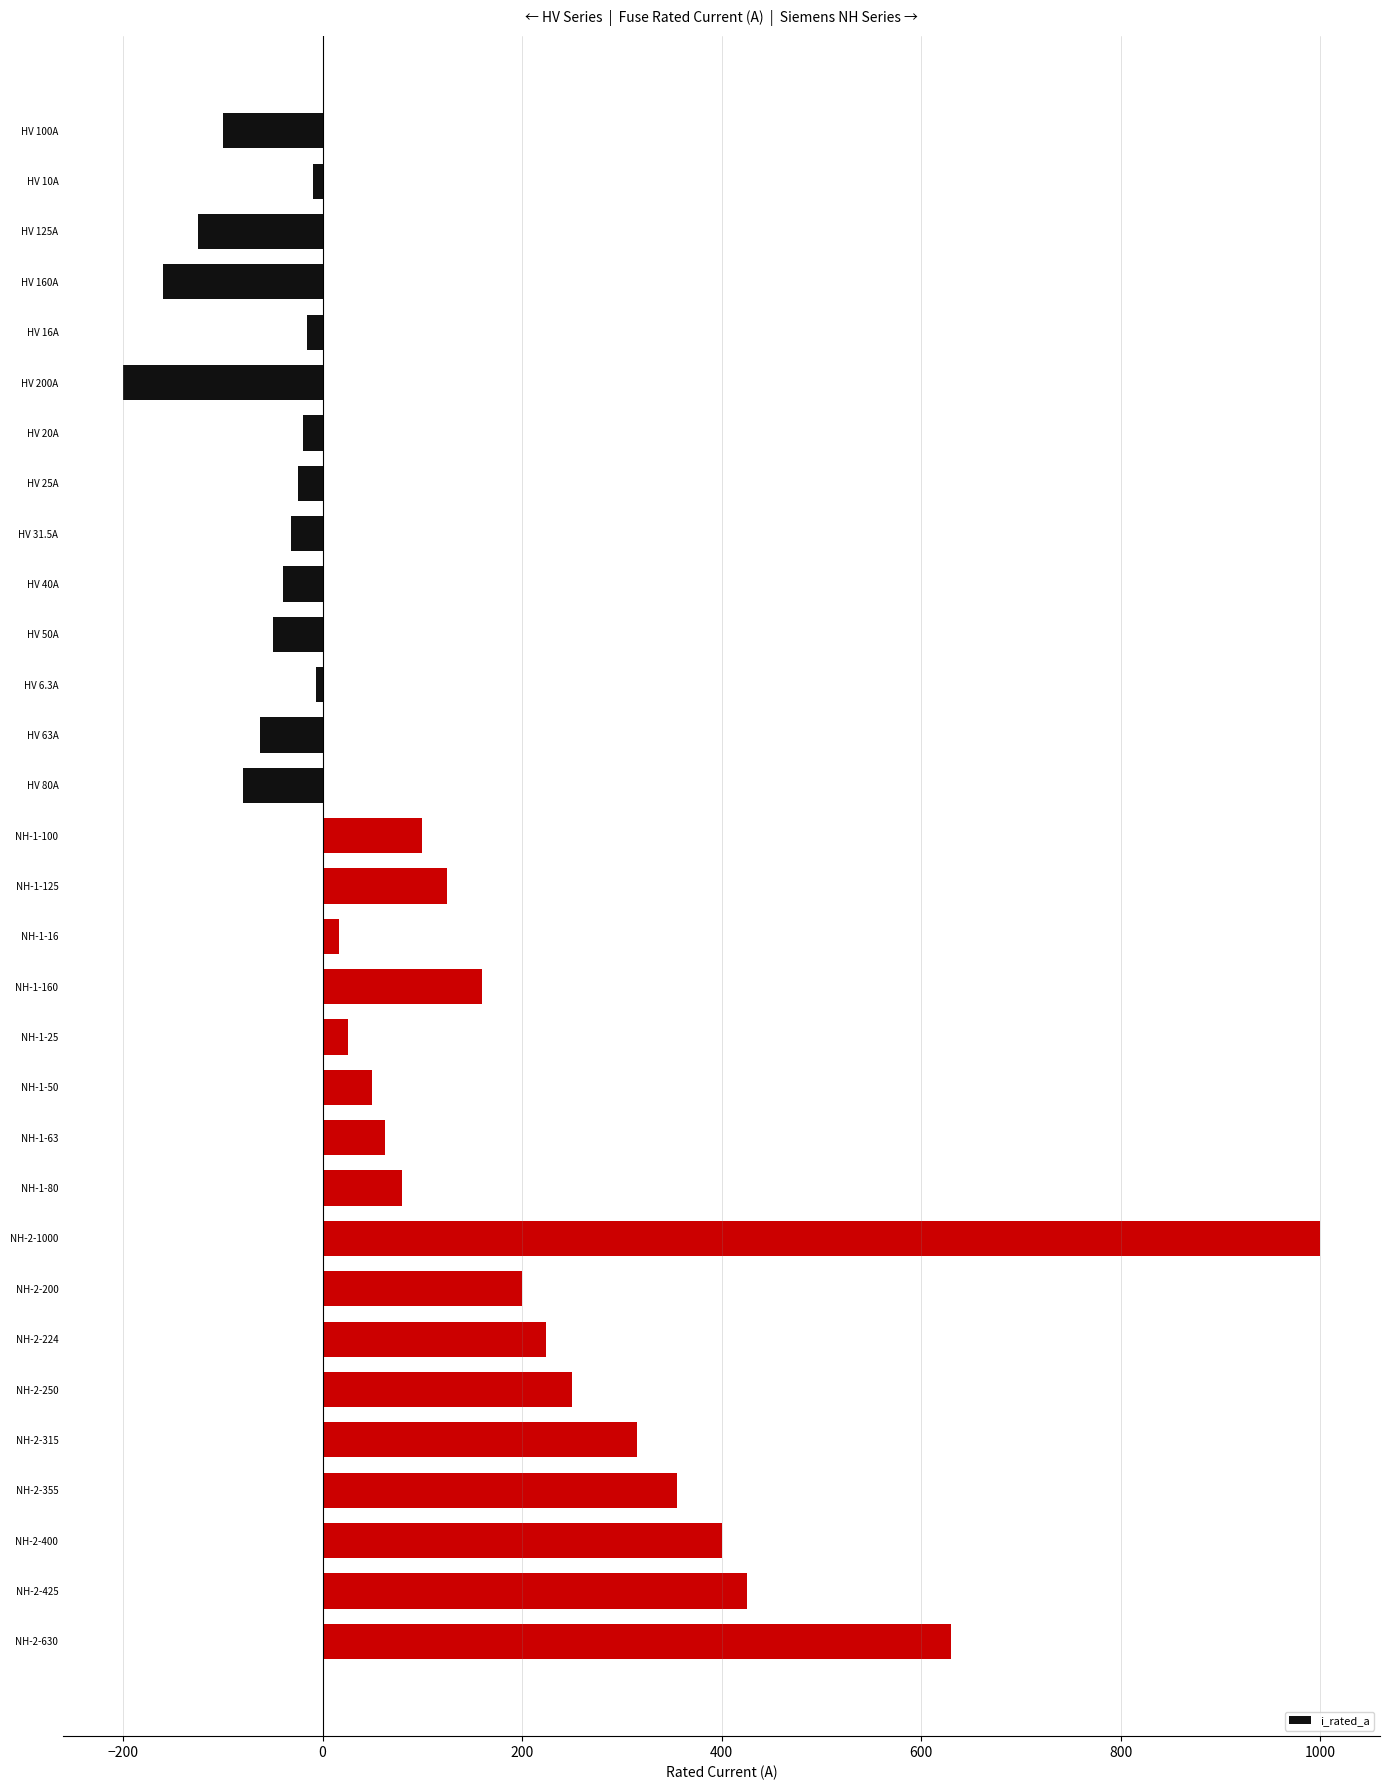

What is the difference between the maximum and minimum values?

1200.0